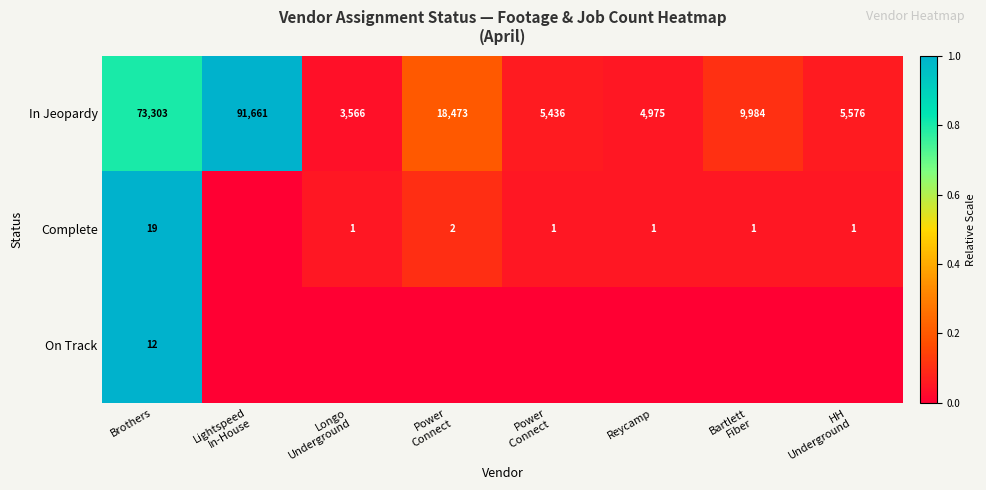

At which label is In Jeopardy closest to 47613?

Brothers